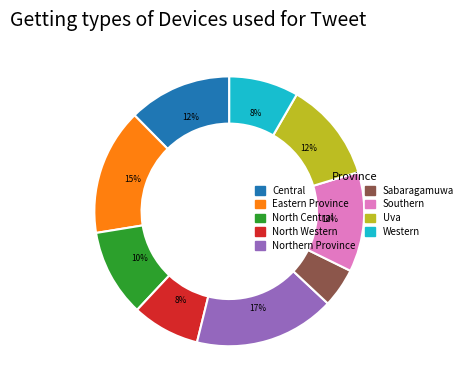

Between North Western and North Central, which is larger?

North Central